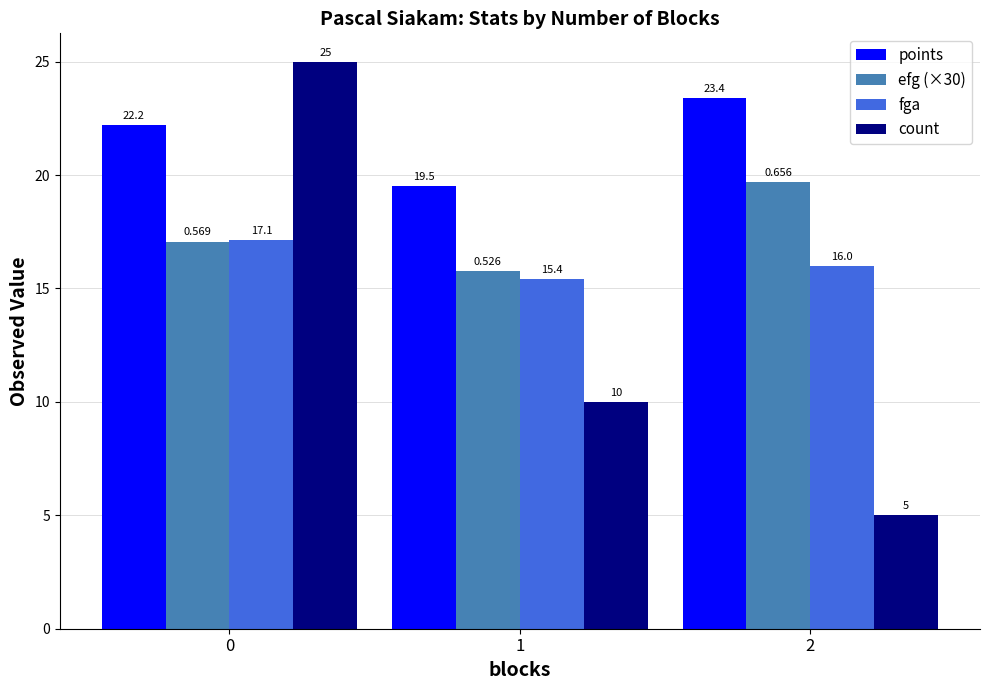

Rank the series by their average value, from lowest to highest.

count, fga, efg (×30), points